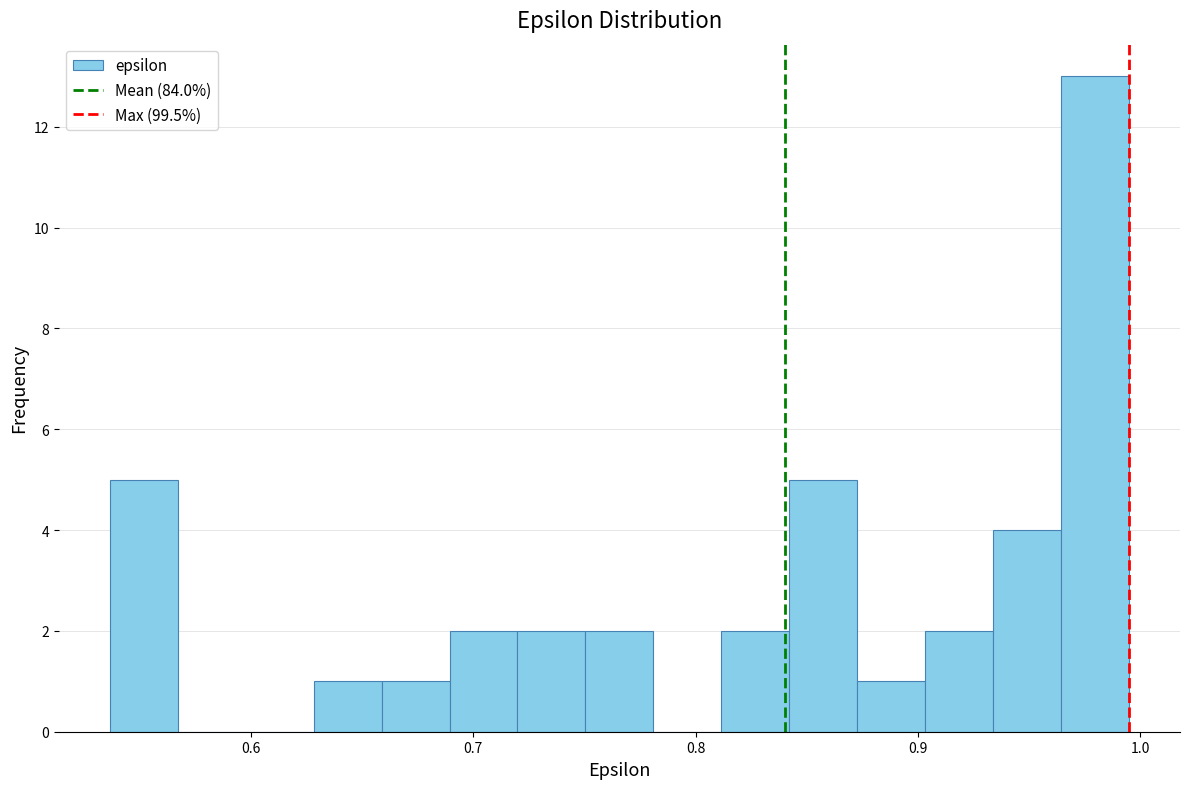

Around what value on the x-axis is the tallest bar? Give the approximate position of its centre, as read against the axis.

0.98